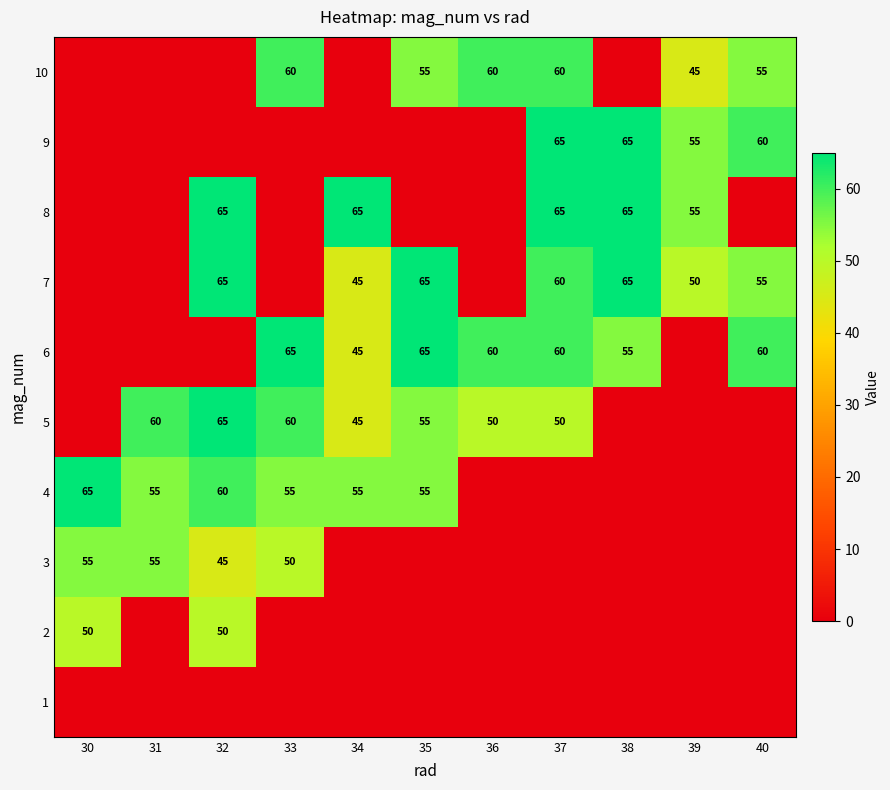

Between 33 and 40, which is larger?

33